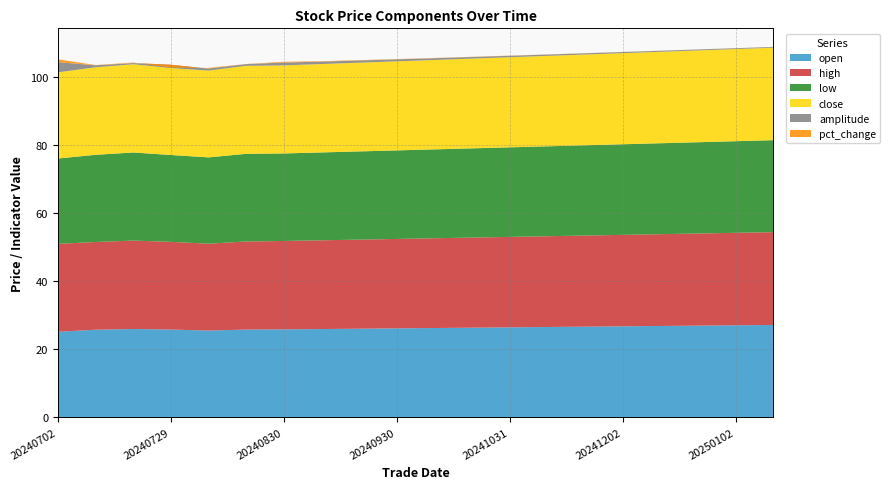

Reading left to right, what are all the values shown in this chart?

open: 25.1	25.7	25.9	25.8	25.4	25.8	25.8	25.9	26.0	26.1	26.2	26.3	26.4	26.5	26.6	26.7	26.8	26.9	27.0	27.1
high: 25.8	25.8	26.0	25.8	25.5	25.9	25.9	26.1	26.1	26.2	26.4	26.4	26.6	26.6	26.8	26.9	26.9	27.1	27.1	27.2
low: 25.1	25.6	25.9	25.5	25.4	25.7	25.7	25.8	25.9	26.0	26.1	26.2	26.3	26.4	26.5	26.6	26.7	26.8	26.9	27.0
close: 25.3	25.7	25.9	25.5	25.5	25.8	25.9	25.9	26.1	26.1	26.2	26.4	26.4	26.6	26.6	26.8	26.9	26.9	27.1	27.1
amplitude: 3.0	0.6	0.3	1.0	0.6	0.5	0.8	0.7	0.7	0.6	0.5	0.5	0.4	0.4	0.4	0.3	0.3	0.3	0.2	0.2
pct_change: 0.8	0.1	0.1	-0.8	0.2	0.0	0.2	0.1	0.1	0.1	0.1	0.1	0.1	0.0	0.0	0.0	0.0	0.0	0.0	0.0